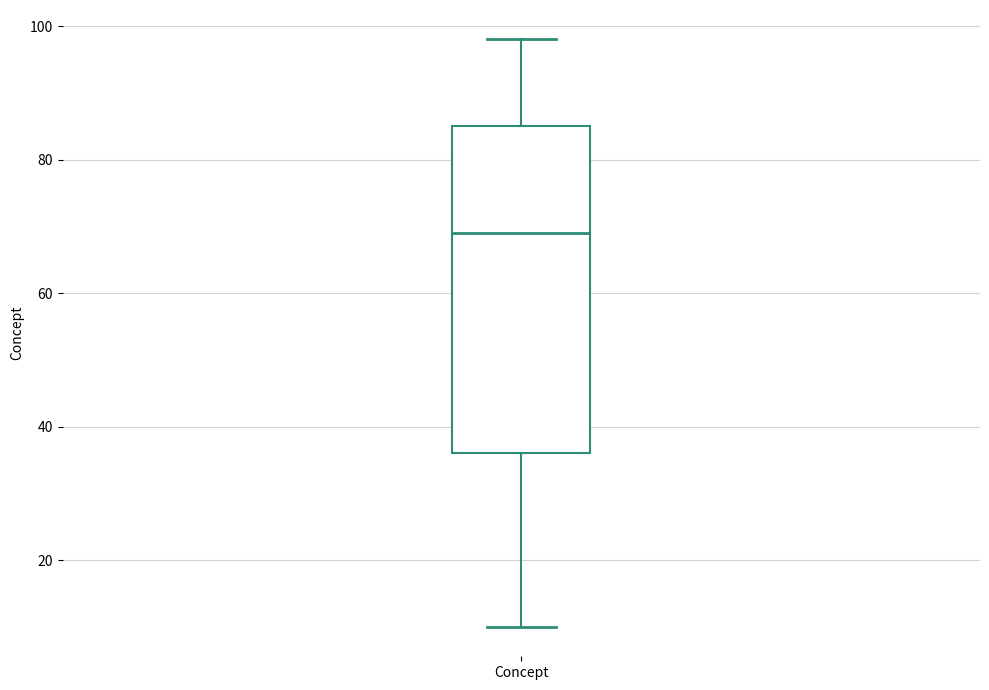

Transcribe this box plot: give where the median line is, the range the box spans, and where the two whiskers end, as read against the y-axis. The values are not printed on the chart, so give them approximately, as read against the axis.

median 70, box 36 to 86, whiskers 10 to 98